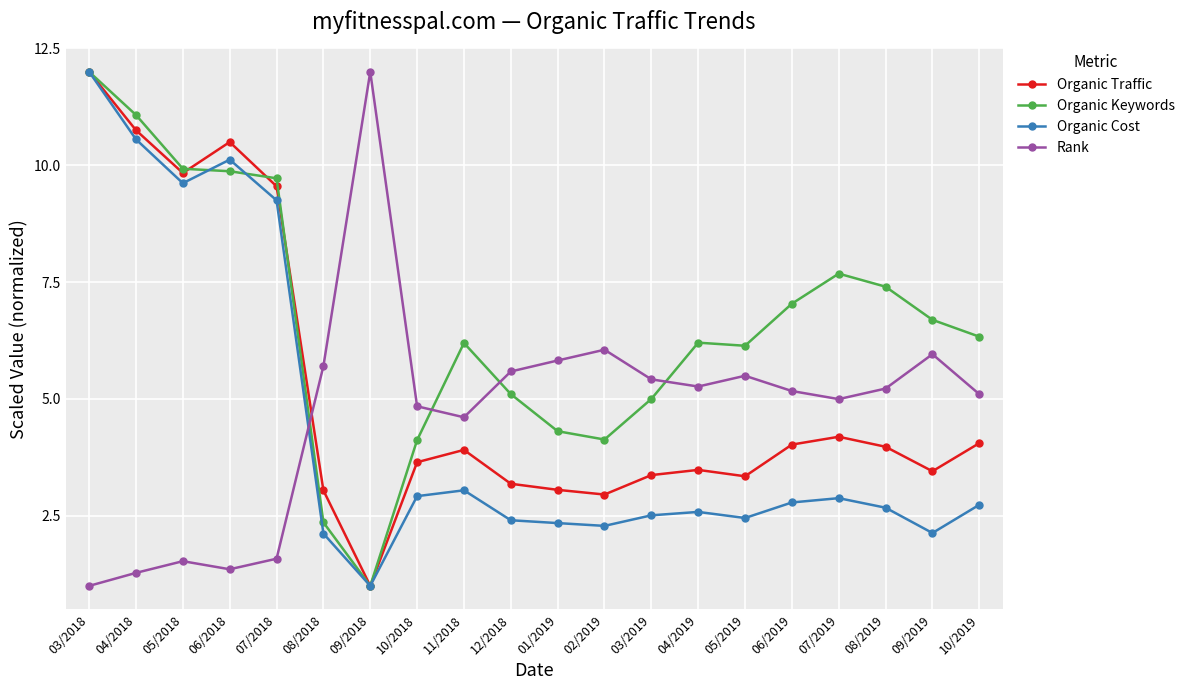

True or false: Organic Cost has a value of 9.6 at 05/2018.

True